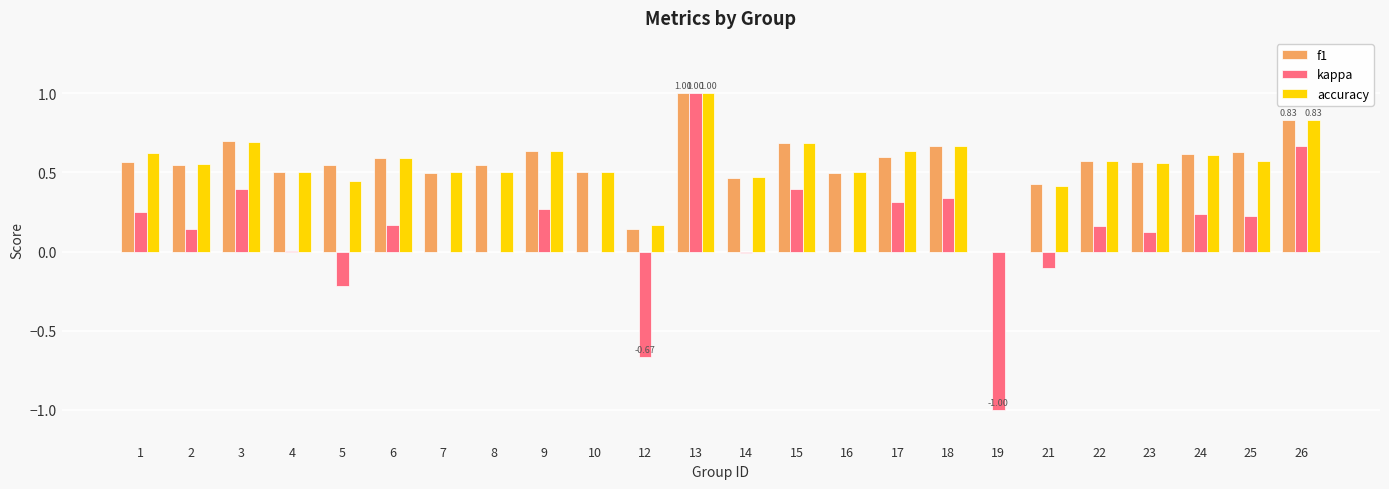

Is the value of f1 at 18 greater than the value of accuracy at 17?

Yes